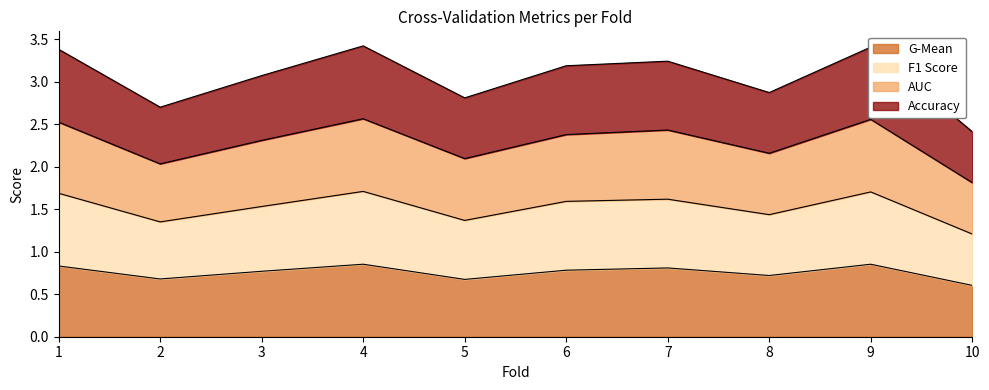

In f1_score, how many points are lower than both neighbors (excluding endpoints)?

3